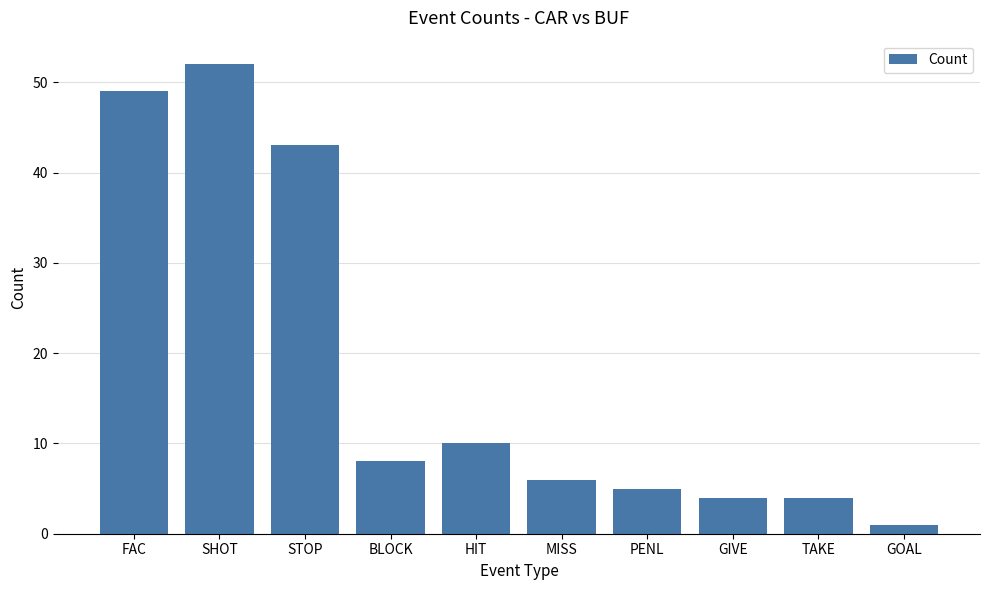

What is the difference between the maximum and minimum values?

51